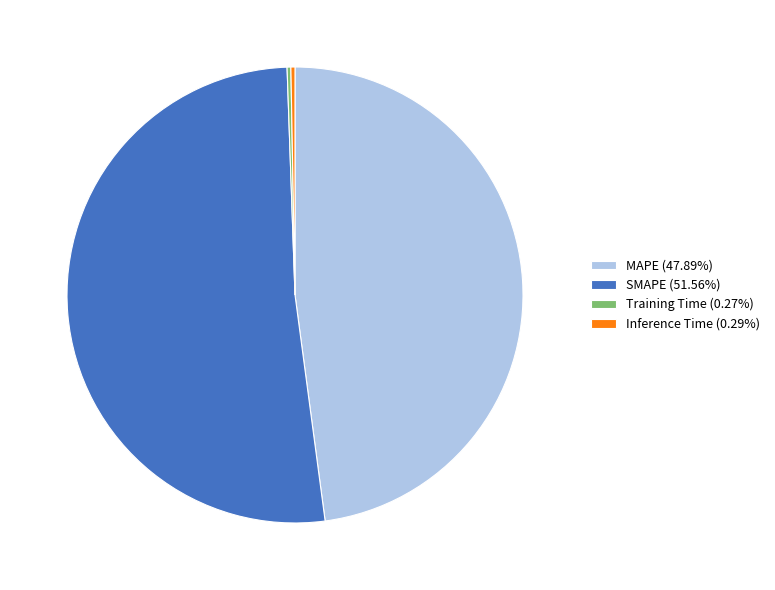

Is there a majority slice in this chart?

Yes